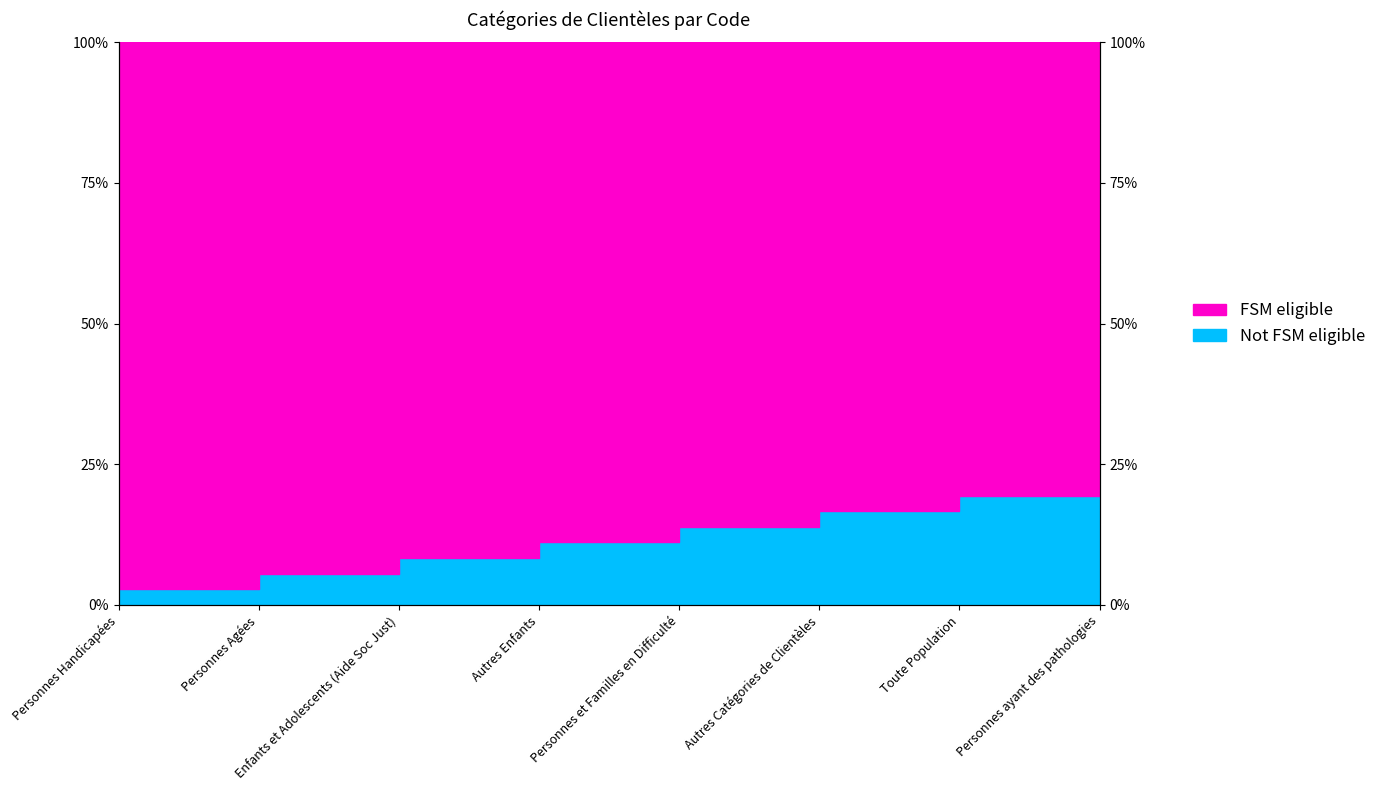

Where is the data nearest to the value 12?

Autres Enfants